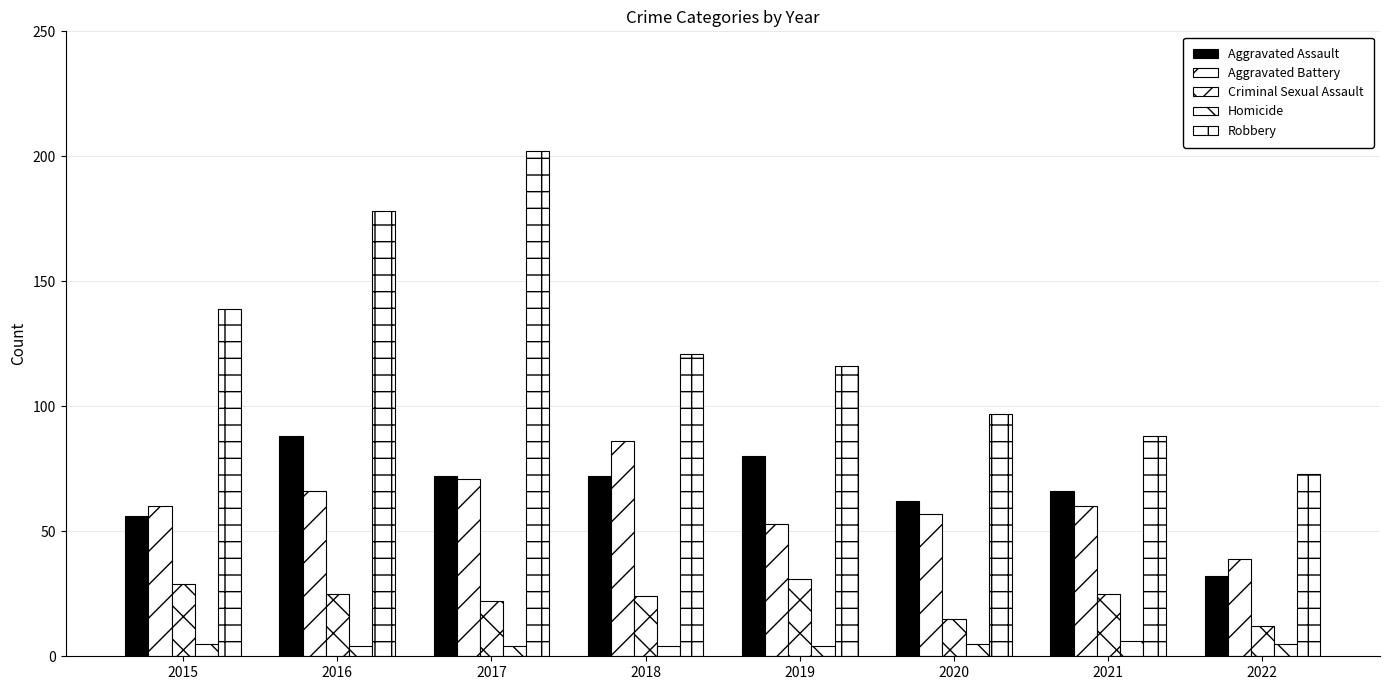

At how many categories does at least one series exceed 103?

5